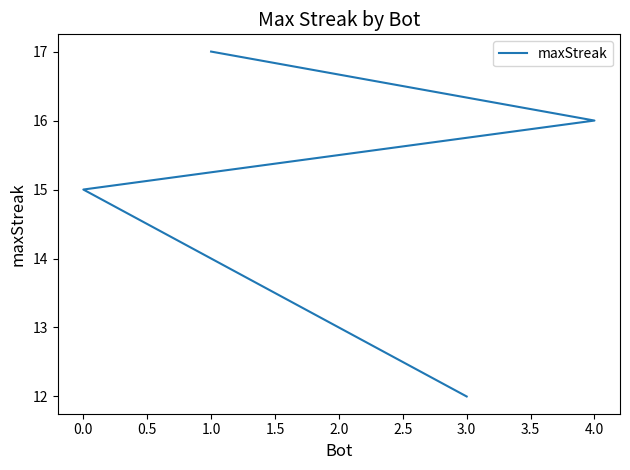

Is this an area chart (filled region under the line)?

No